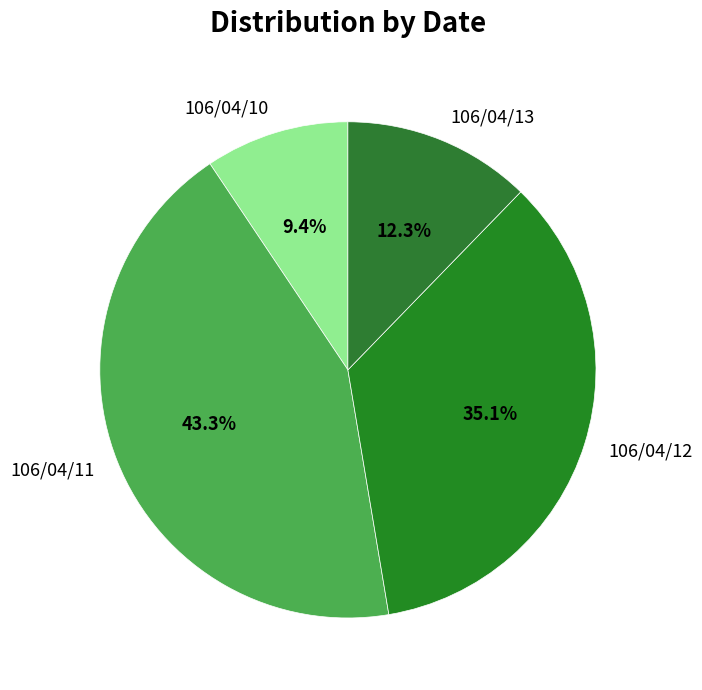

How many segments does this pie chart have?

4